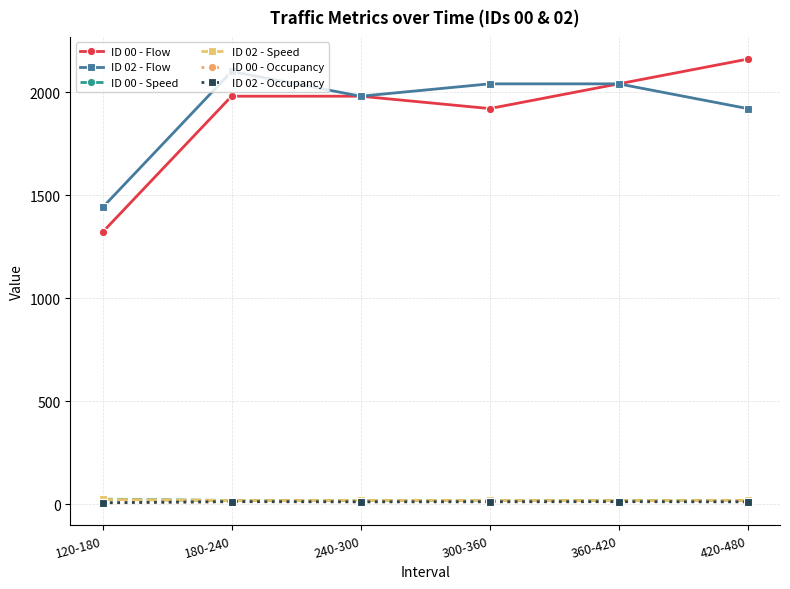

True or false: ID 02 - Flow and ID 02 - Occupancy intersect in this chart.

False